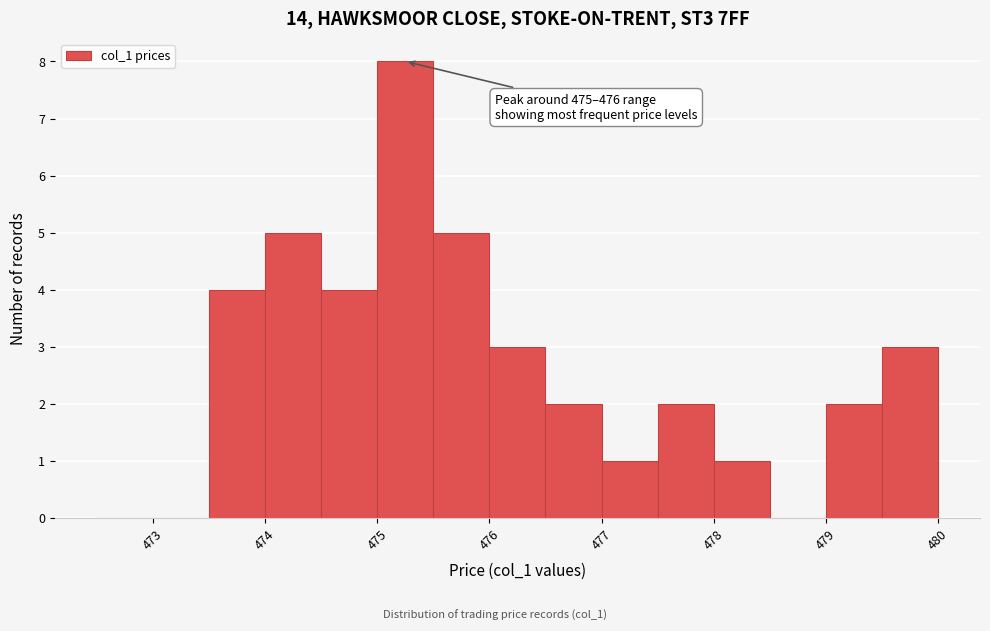

Which range on the x-axis has the tallest bar?

475.0 to 475.5